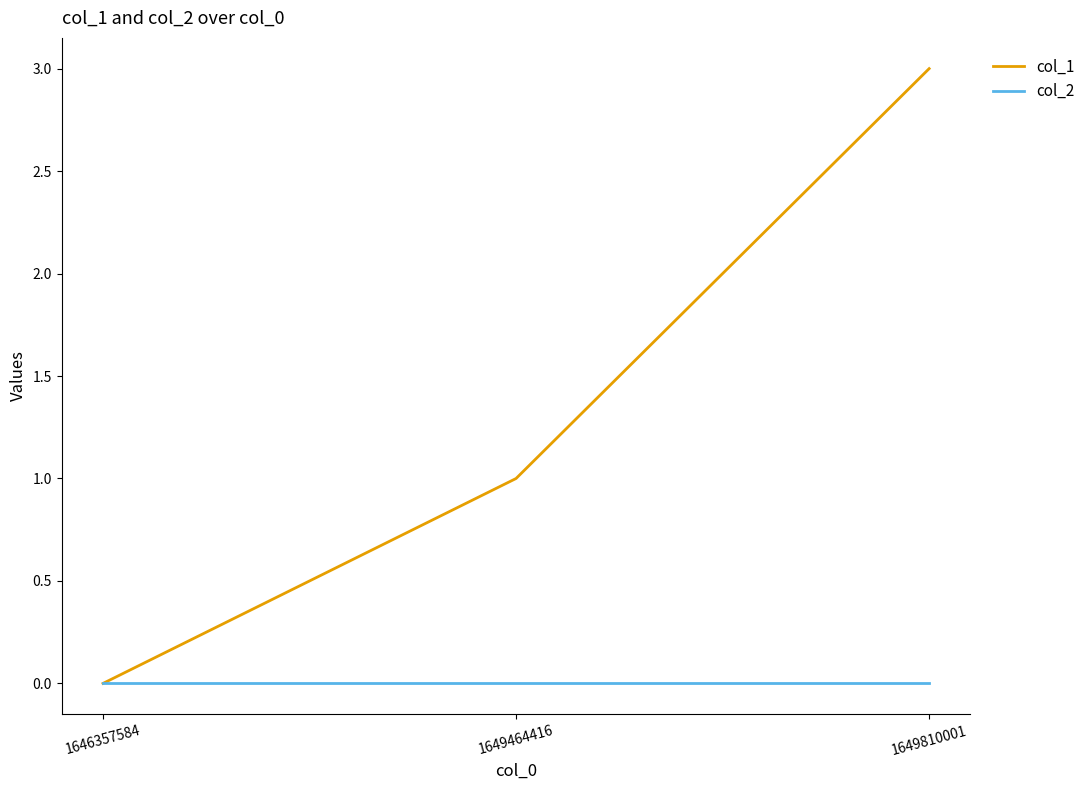

Where is col_1 nearest to the value 1?

1649464416